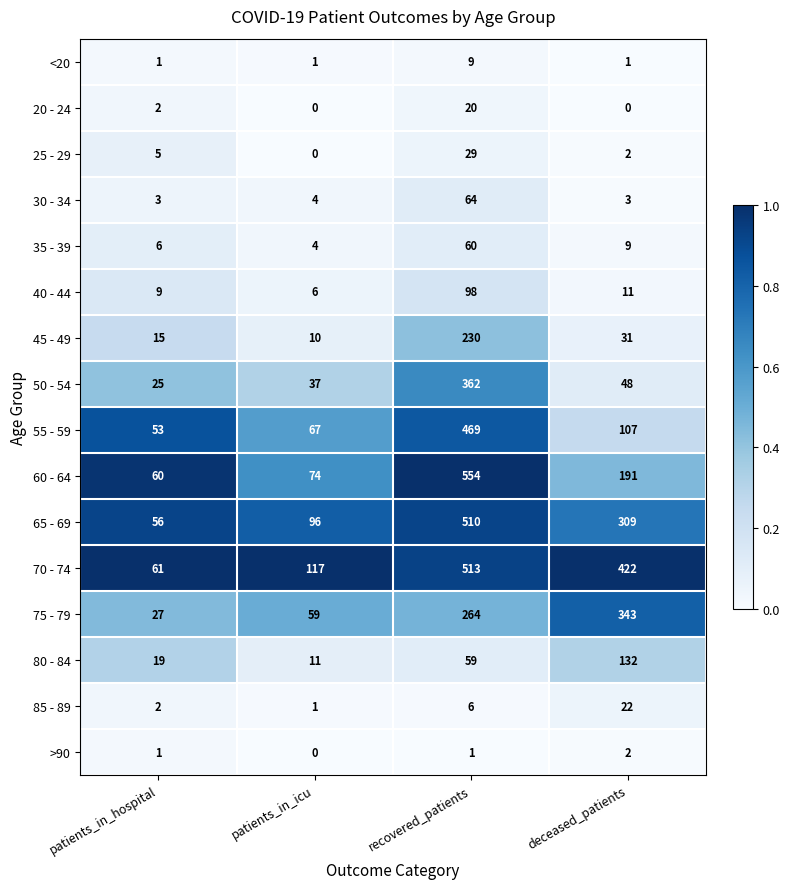

What is the minimum value for 60 - 64?

60